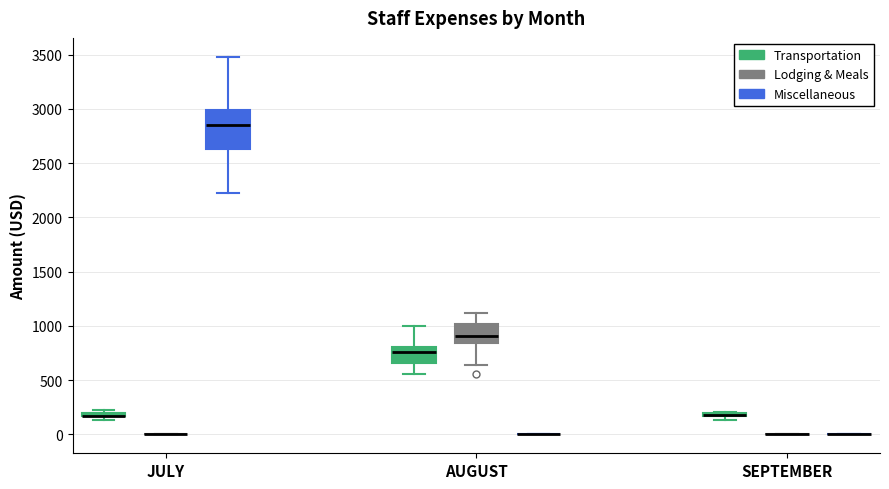

Where does the upper whisker of the box for AUGUST (Lodging & Meals) end on the y-axis? The values are not printed on the chart, so give them approximately, as read against the axis.

1100